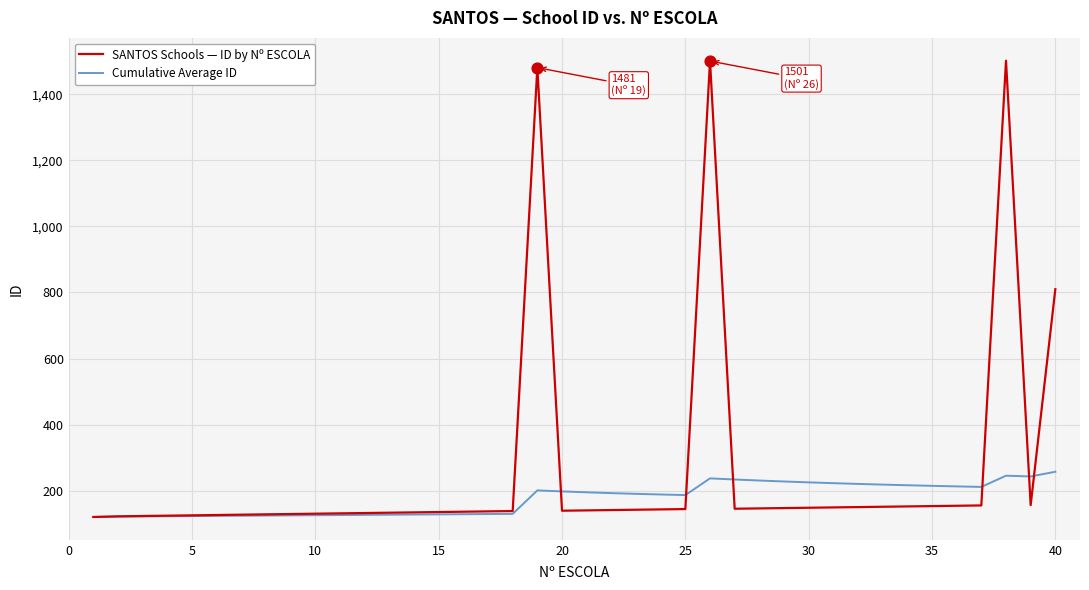

Which series has the widest spread of values?

SANTOS Schools — ID by Nº ESCOLA